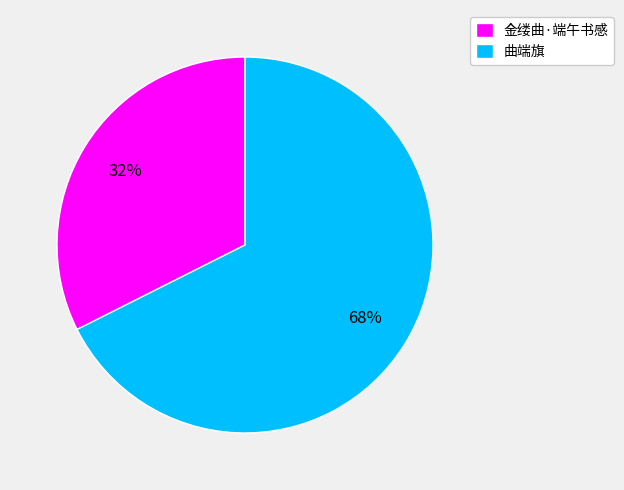

Which category has the biggest portion of the pie?

曲端旗